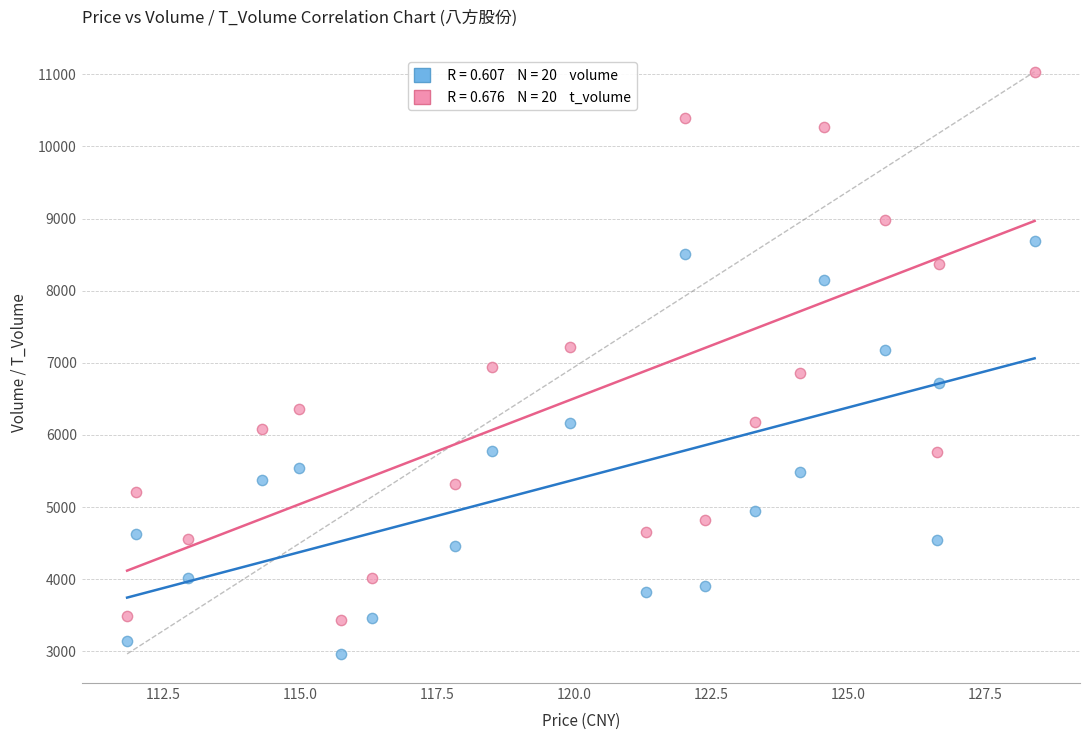

Across all data points, what is the range of Y values (max minus min)?

8071